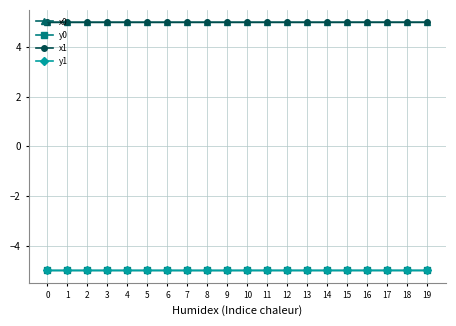

True or false: x1 has more than 1 interior local peaks.

True